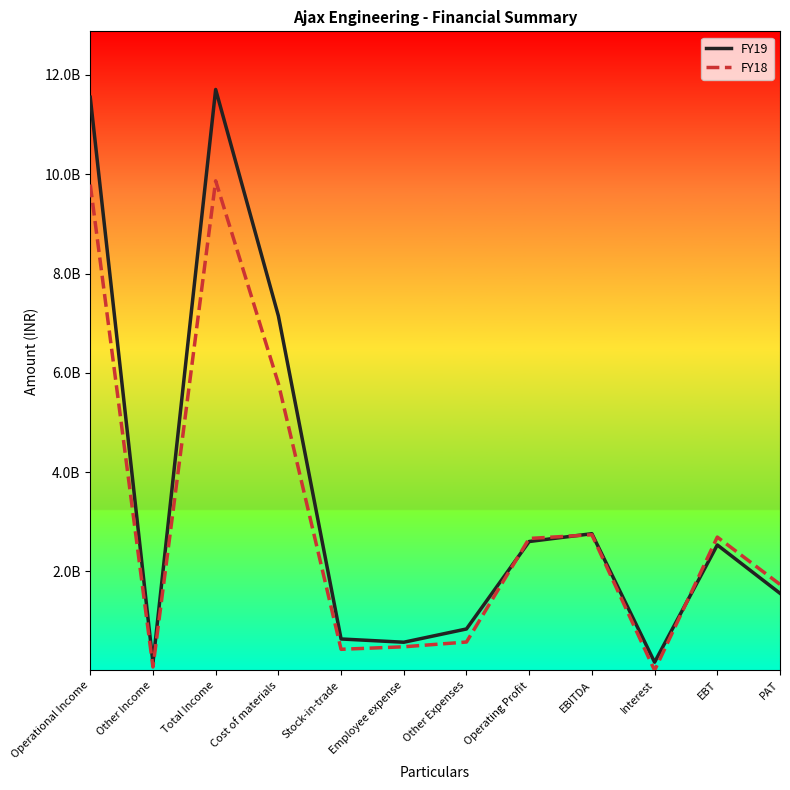

How many series are shown in this chart?

2